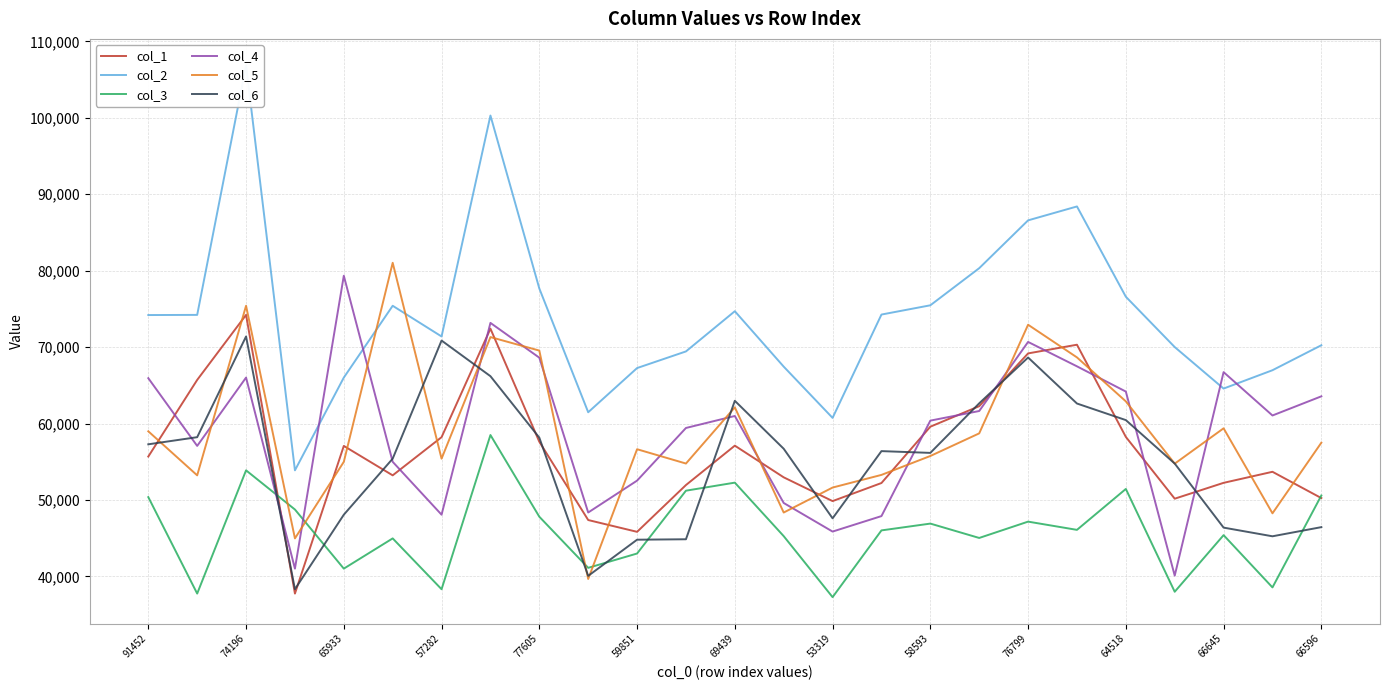

How many distinct data groups are displayed?

6